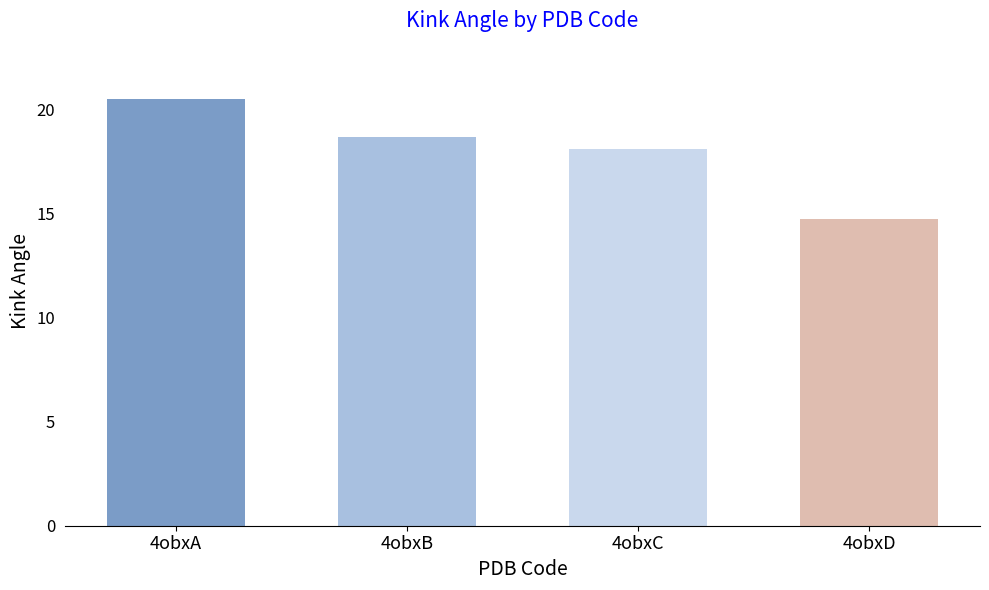

Rank the categories by value from highest to lowest.

4obxA, 4obxB, 4obxC, 4obxD